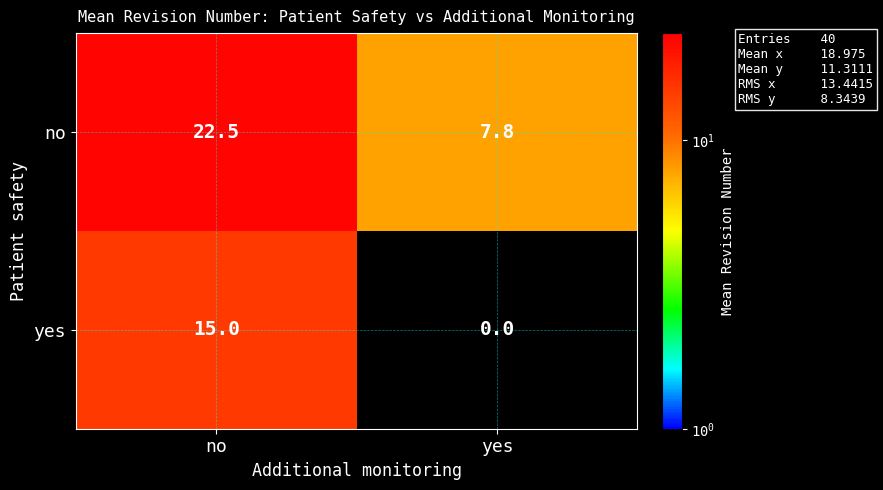

The value of no at no is 22.5. True or false?

True